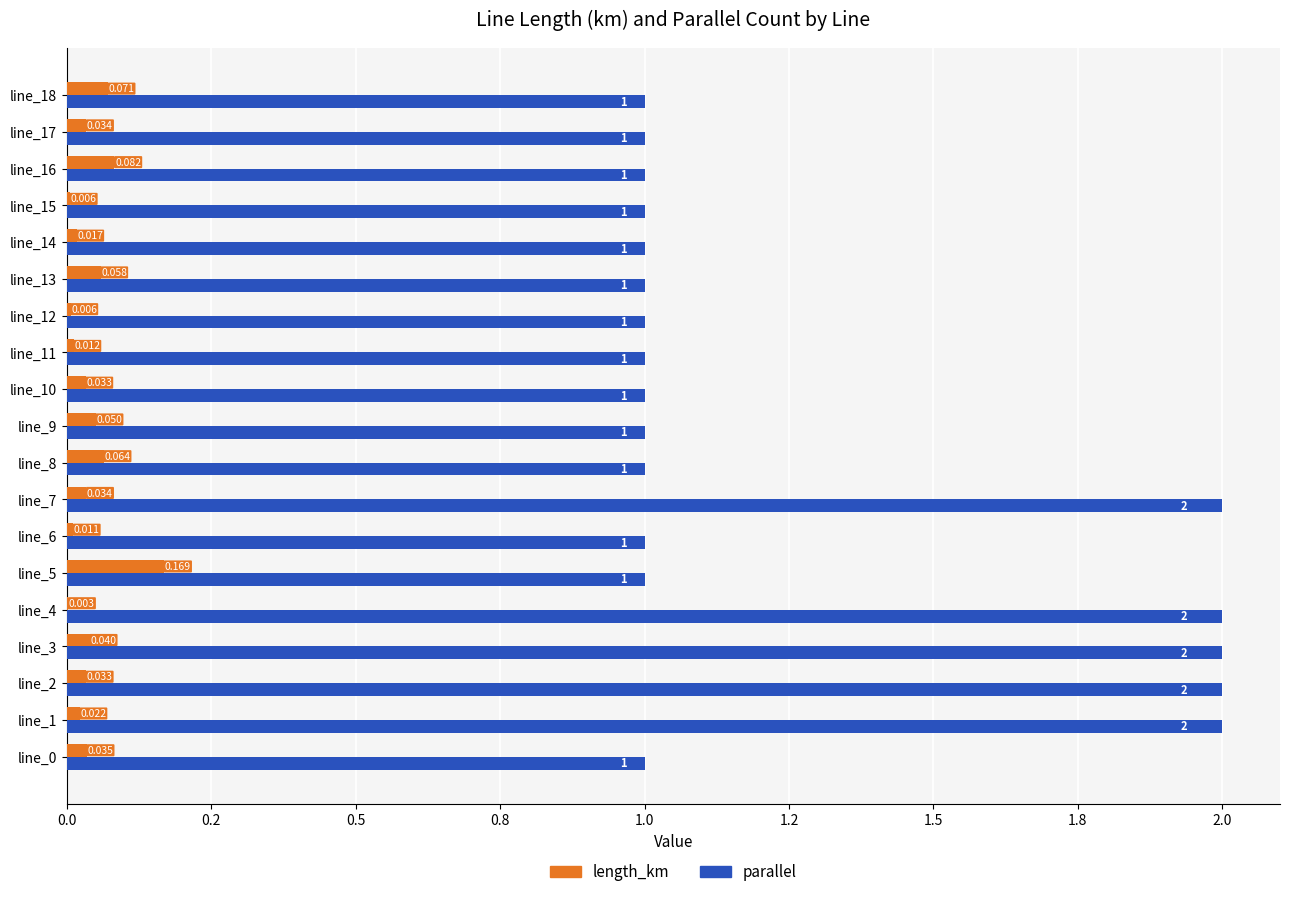

What are all the series names shown in the legend?

length_km, parallel